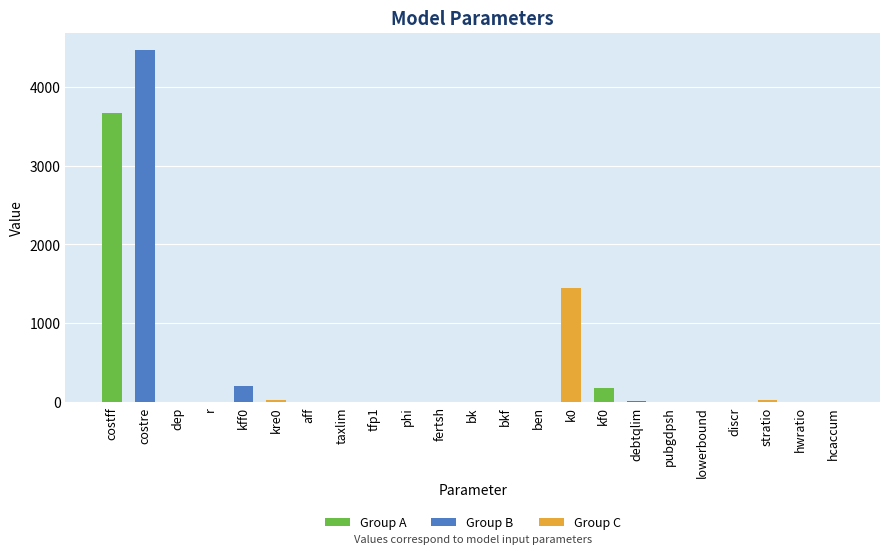

What is the value of the 18th bar from the left?

0.1